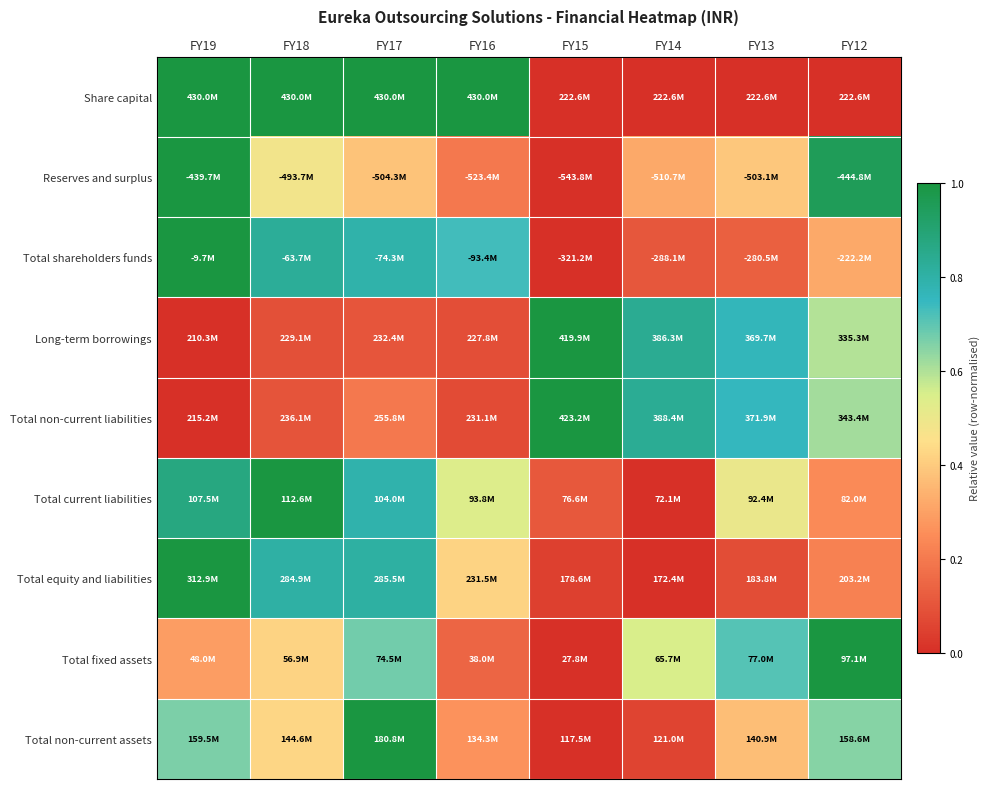

Between FY19 and FY14, which is larger?

FY19